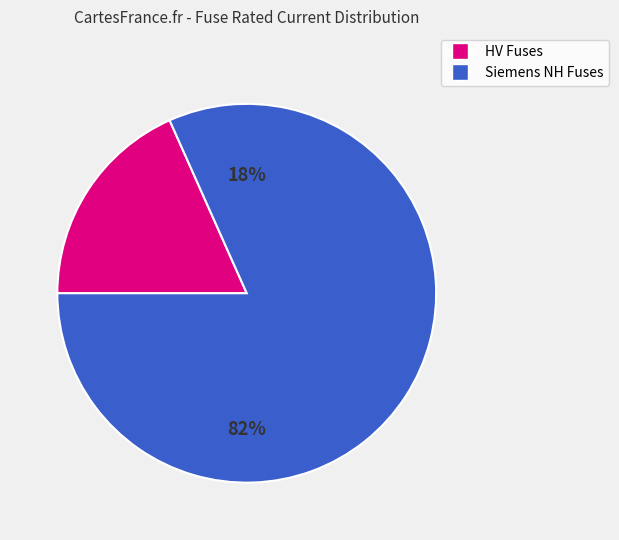

Does HV 6.3A represent more than half of the total?

No